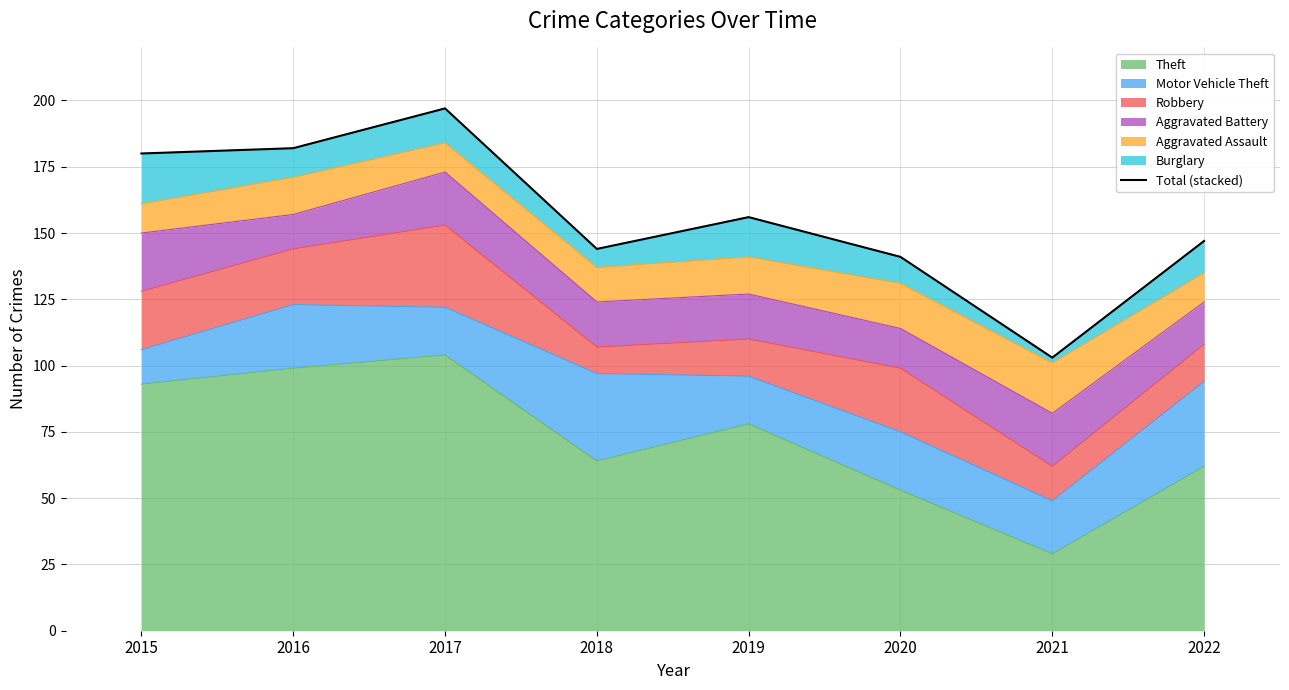

How many lines are shown in the chart?

1